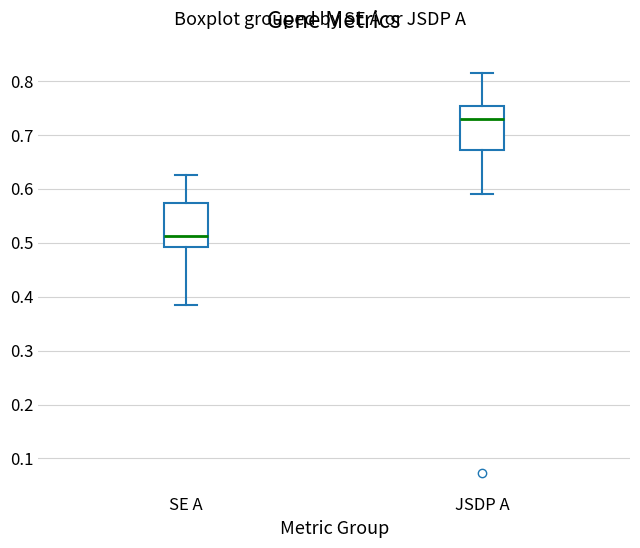

Which box has the lowest median line?

SE A